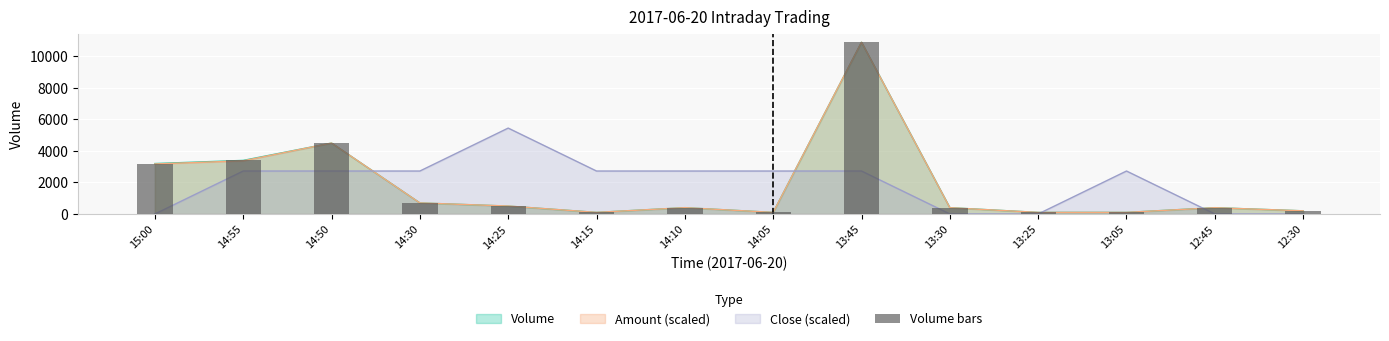

The value at 12:30 is 200. True or false?

True